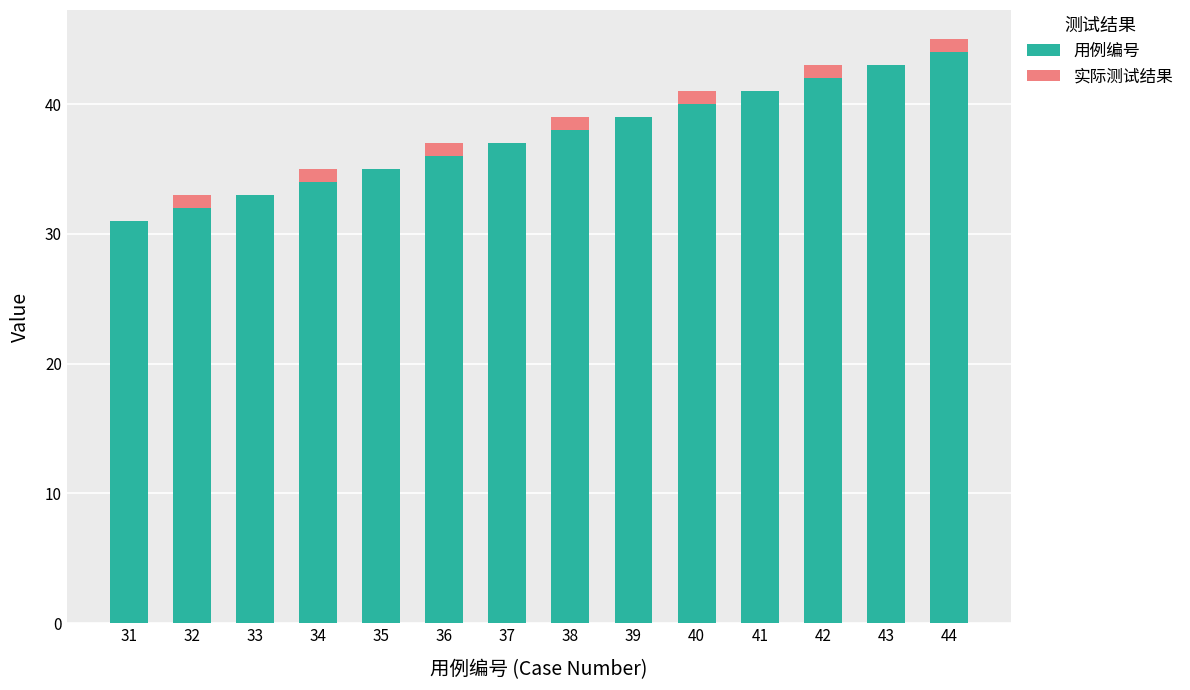

The value of 用例编号 at 38 is 38. True or false?

True